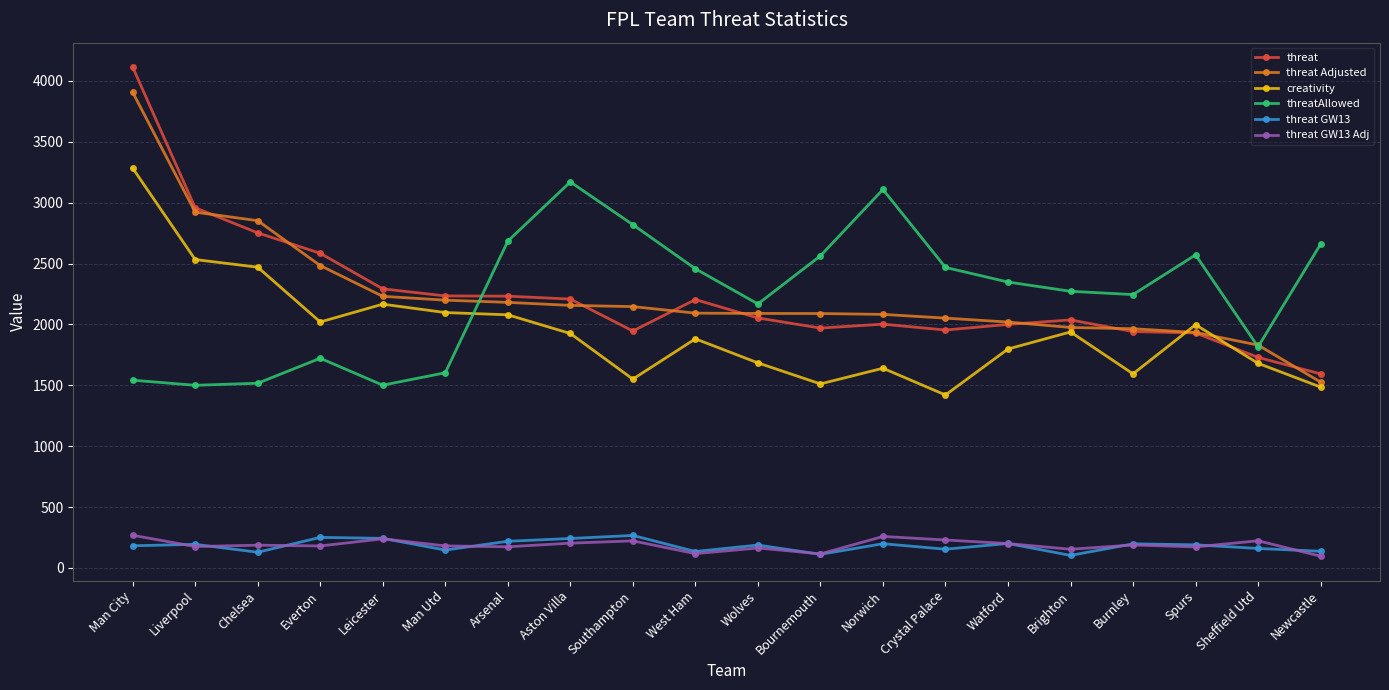

Does the chart display data point markers on the line(s)?

Yes